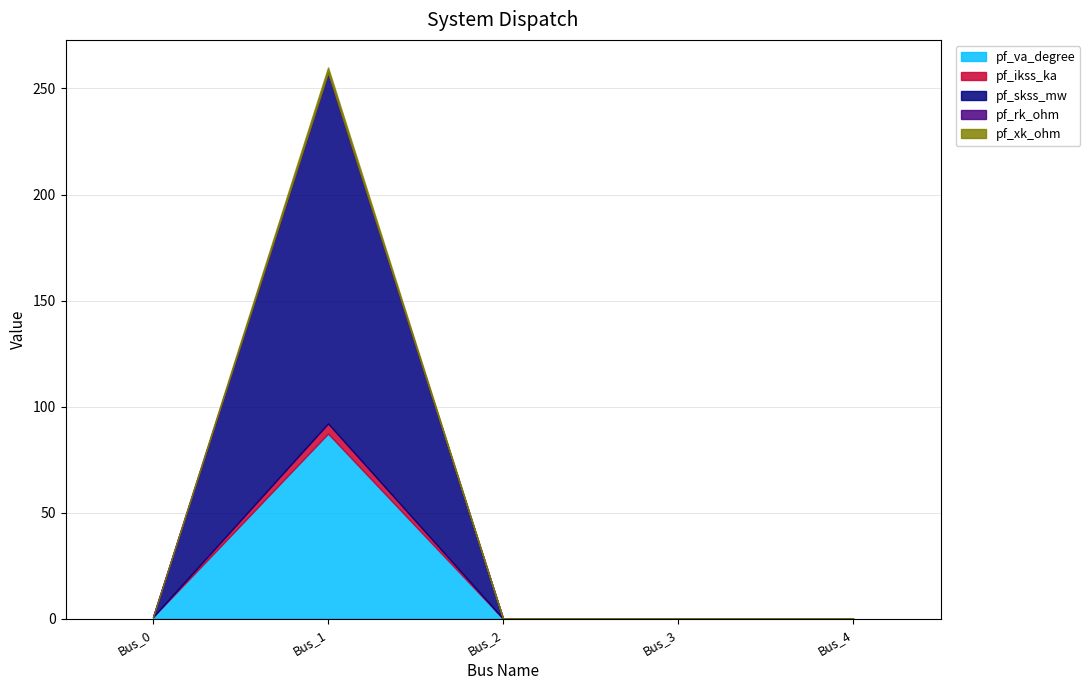

Does the chart have visible grid lines?

Yes